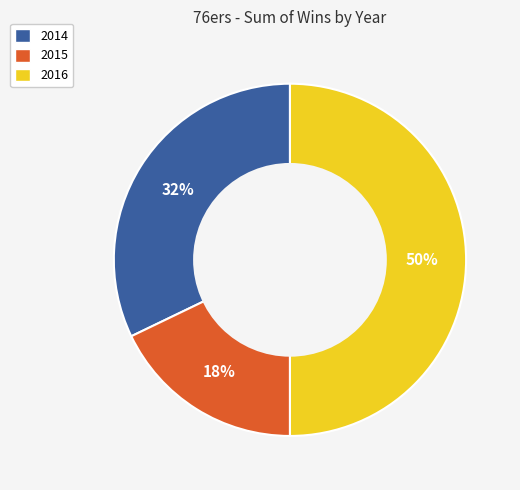

Which slice is the largest?

2016